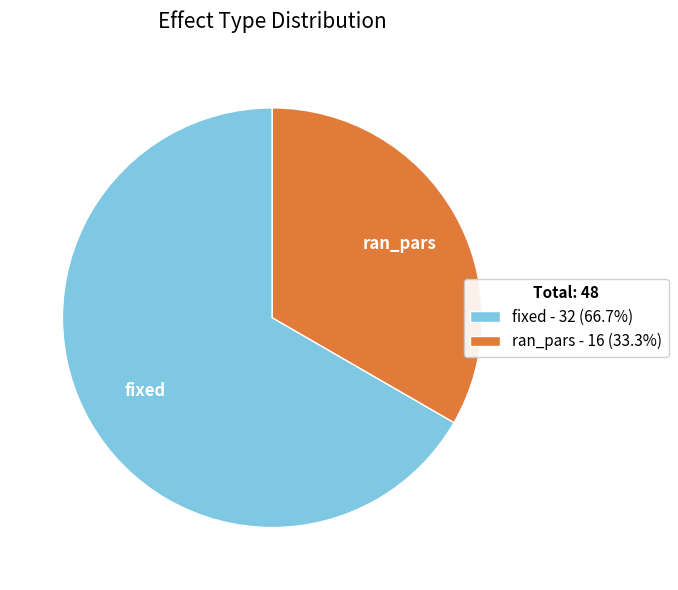

Do ran_pars - 16 (33.3%) and fixed - 32 (66.7%) together represent more than half of the pie?

Yes